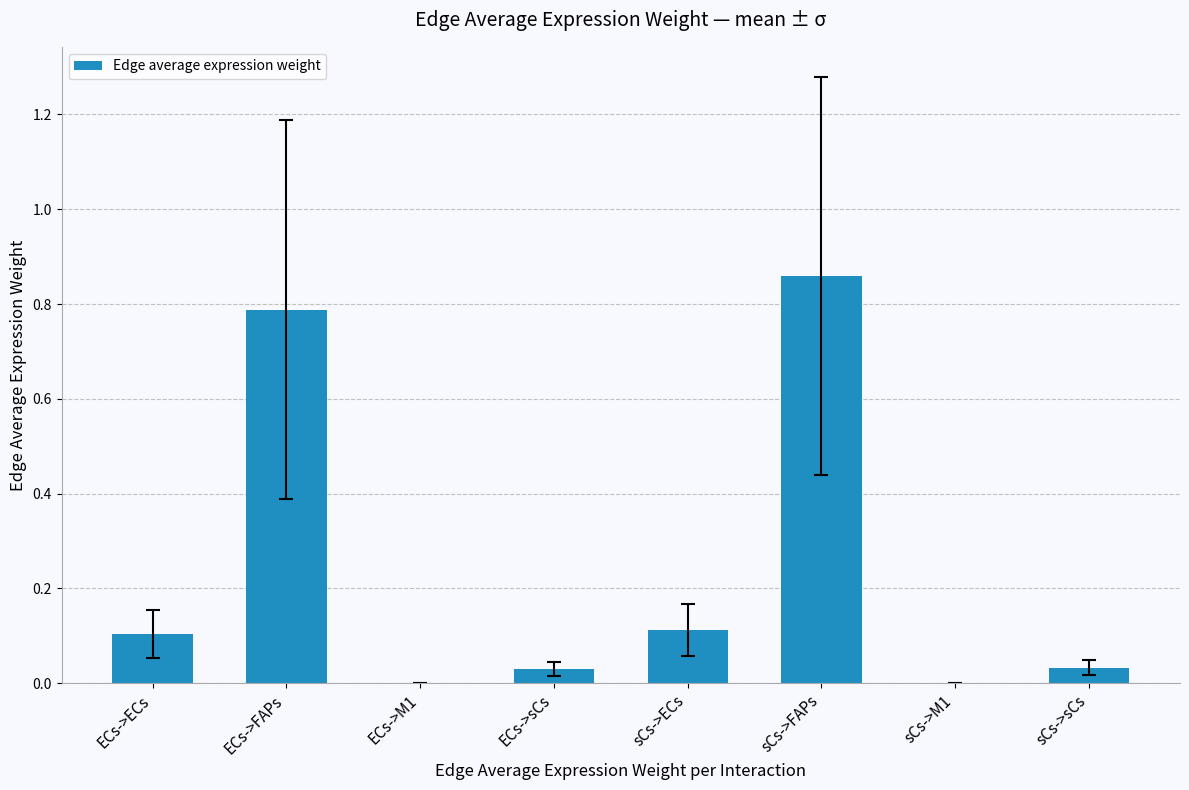

What is the change in value from sCs->FAPs to sCs->sCs?

-0.8